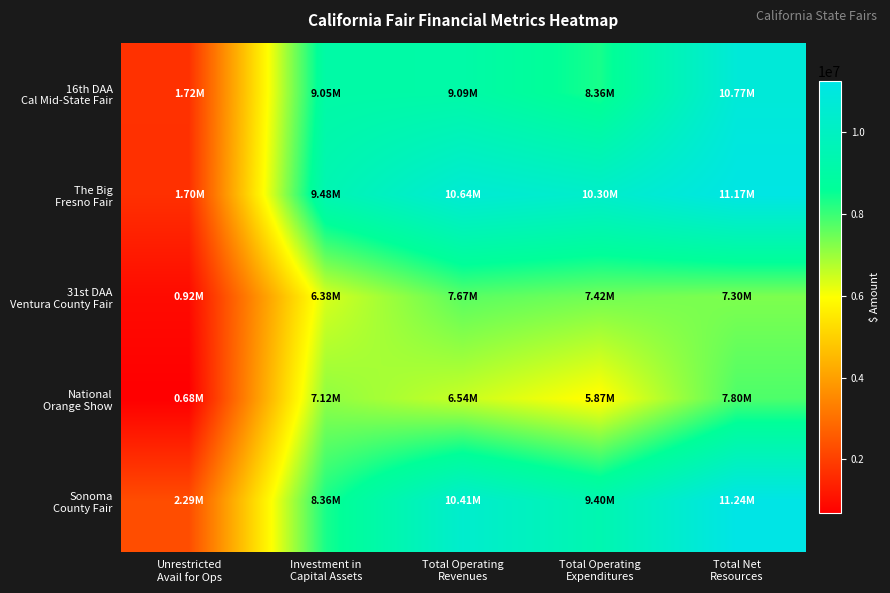

Reading left to right, transcribe all the data shown in this chart.

row_0: 1720886	9046350	9089482	8357135	10767236
row_1: 1695628	9476033	10639563	10301032	11171661
row_2: 924566	6375271	7674084	7420337	7299837
row_3: 682056	7118104	6535834	5869706	7800160
row_4: 2292271	8355787	10405250	9395157	11239809